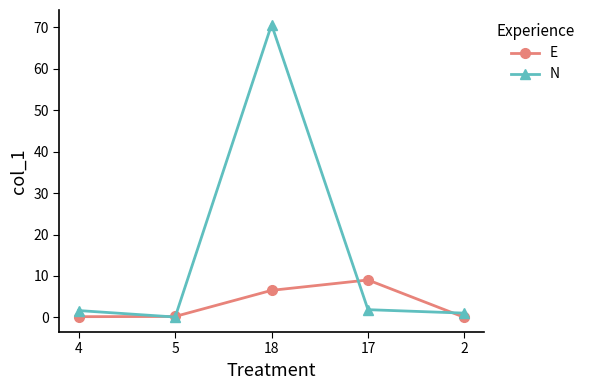

What is the sum of the E values at 17 and 18?

15.6